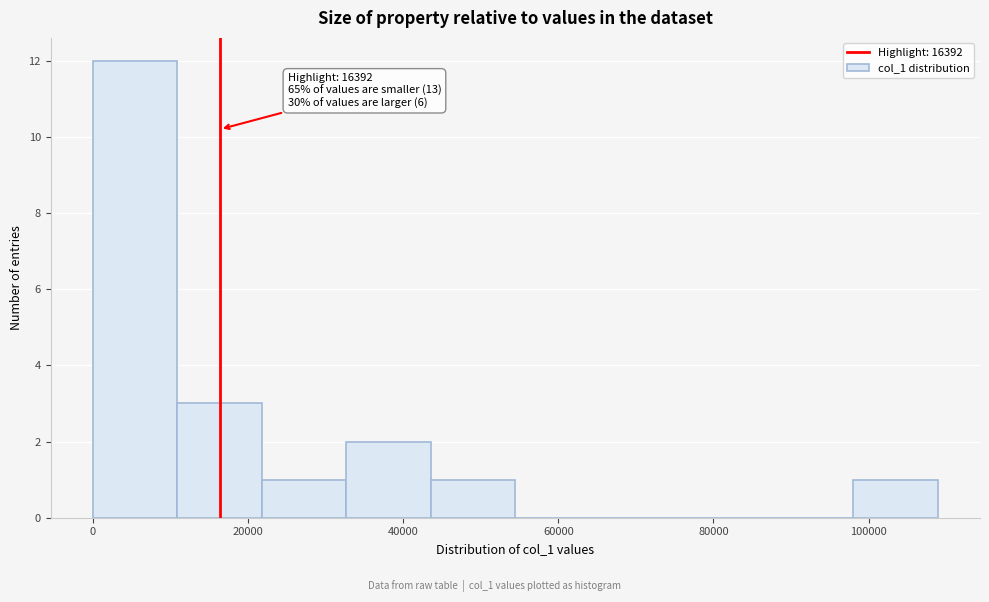

Over which range of the x-axis is the bar tallest?

0 to 10000